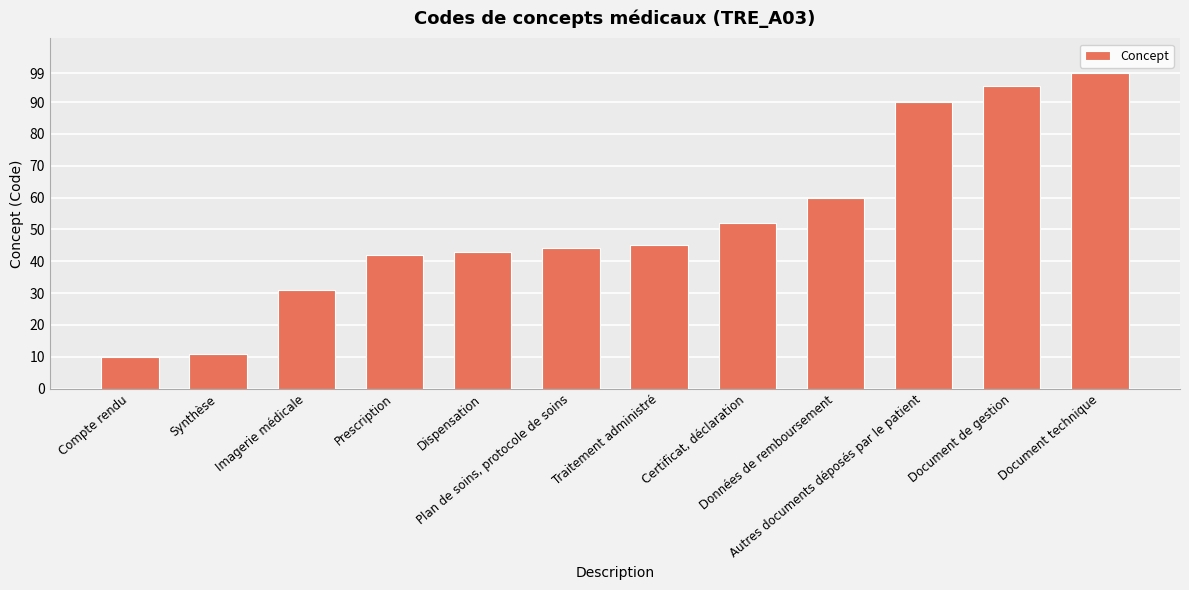

Is it true that the value at Dispensation is 43?

True